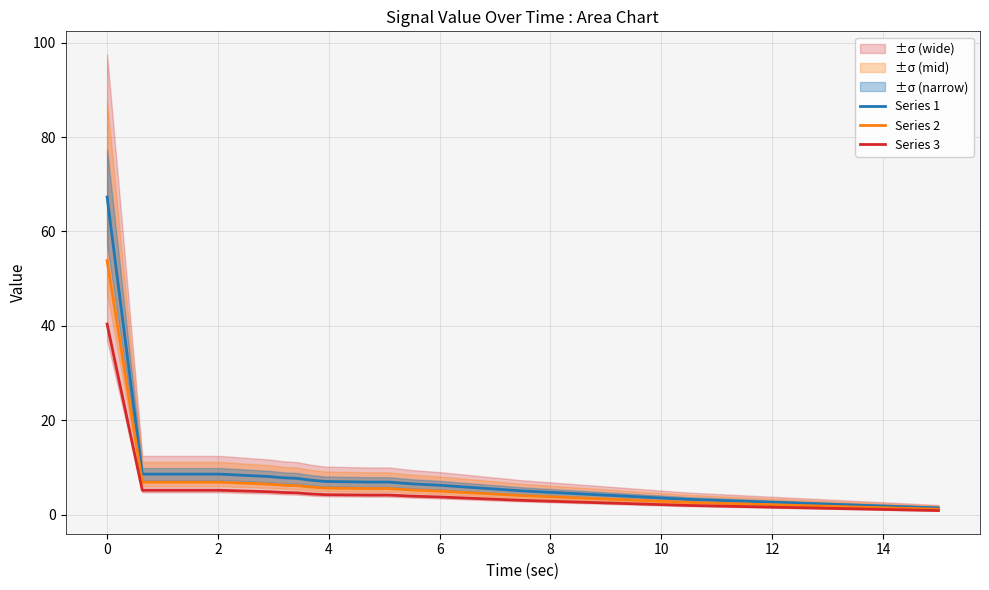

Rank the series by their maximum value, from highest to lowest.

Series 1, Series 2, Series 3